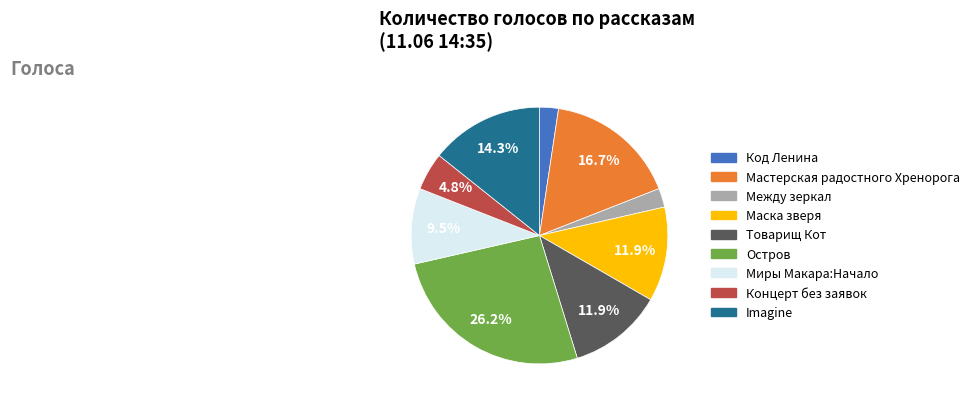

Is there any slice that represents more than half of the pie?

No